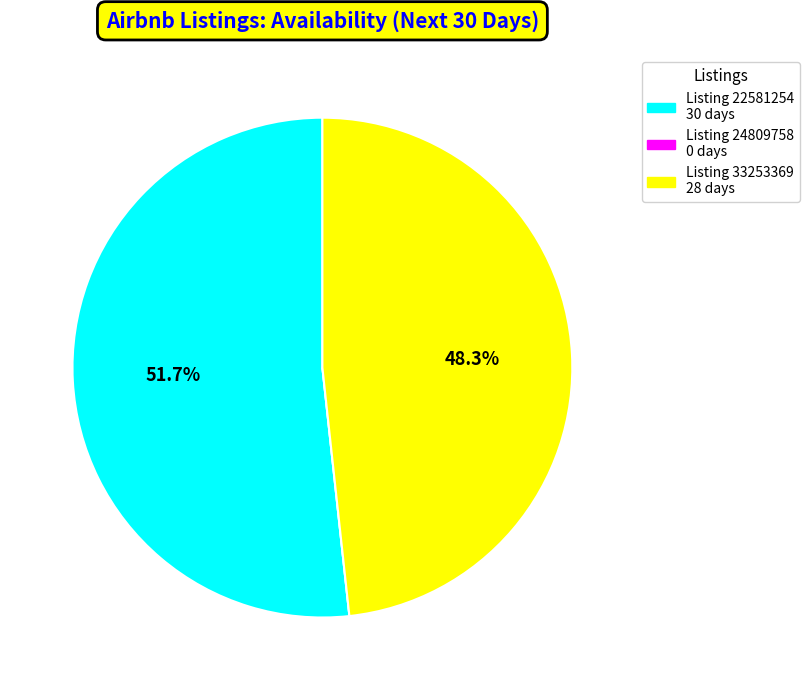

Is there any slice that represents more than half of the pie?

Yes